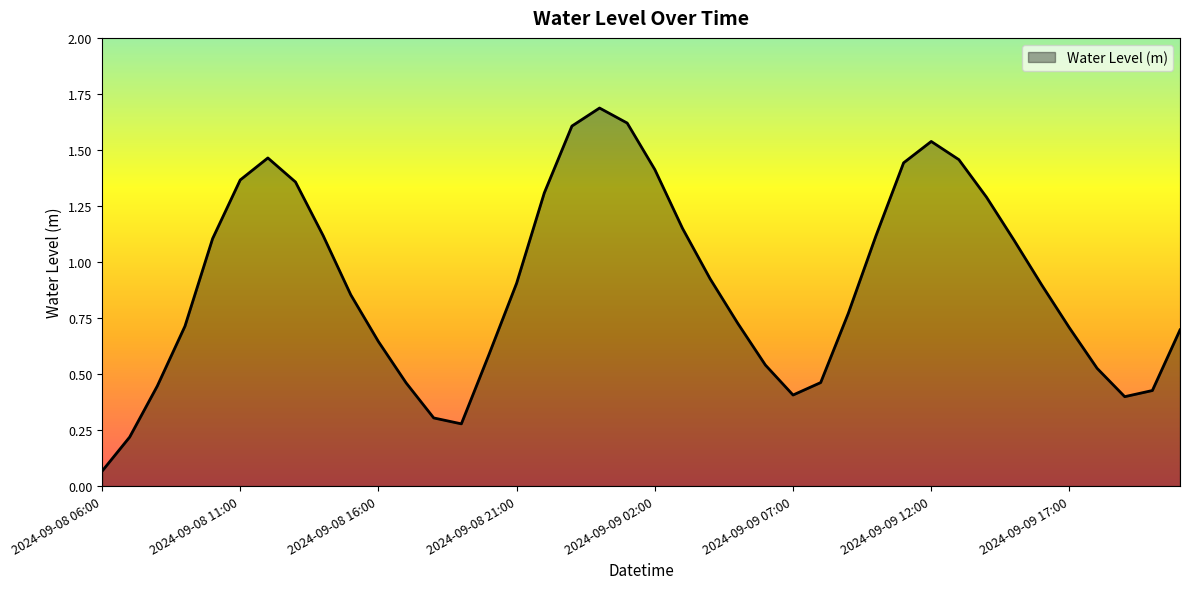

True or false: there are more than 1 points higher than both neighbors.

True